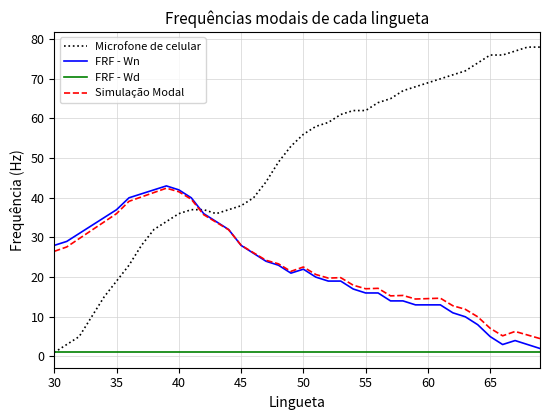

Which series has the largest total across all categories?

Microfone de celular